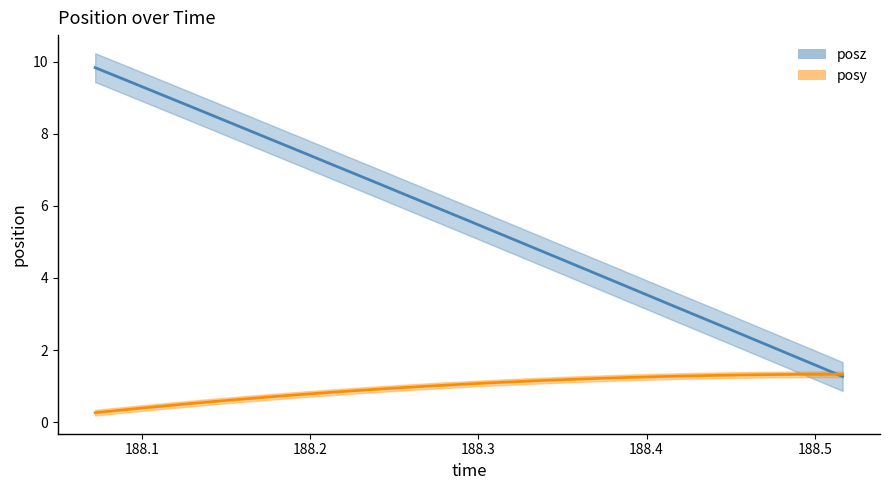

After their last crossing, which series has the higher values: posy or time?

posy